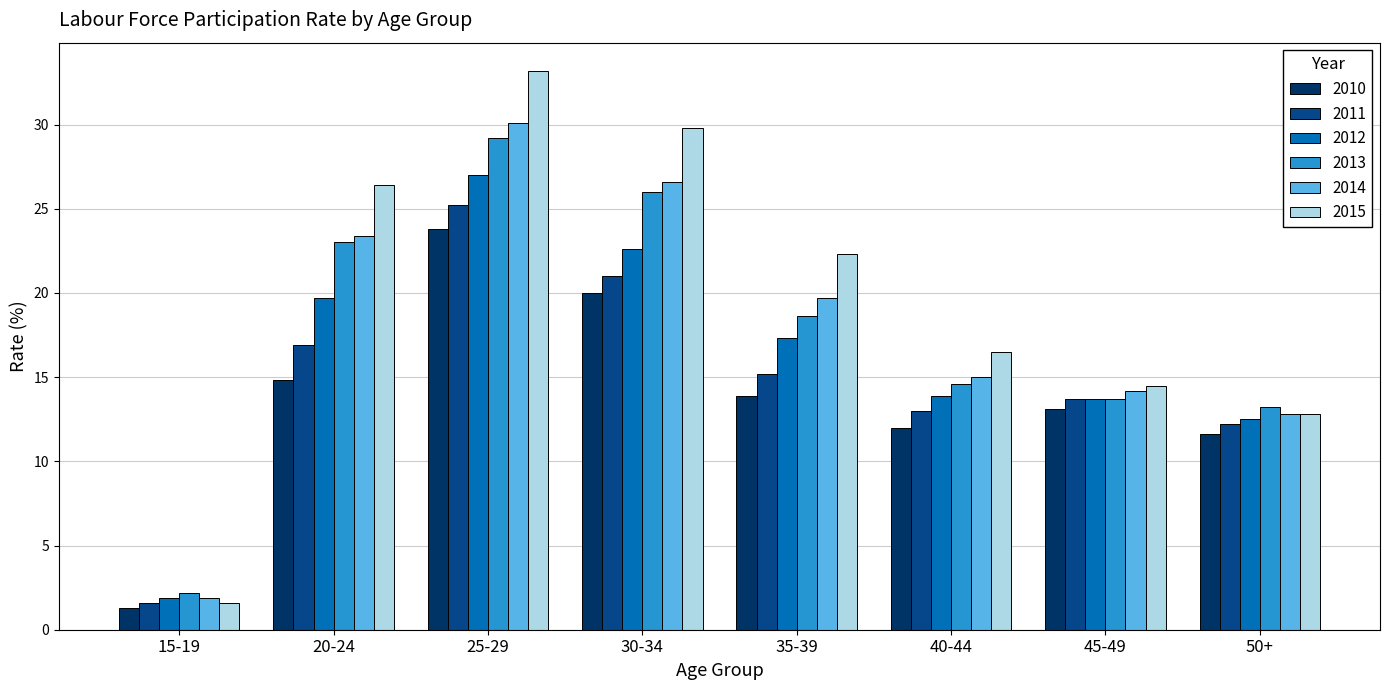

Which category has the highest value across all series?

25-29